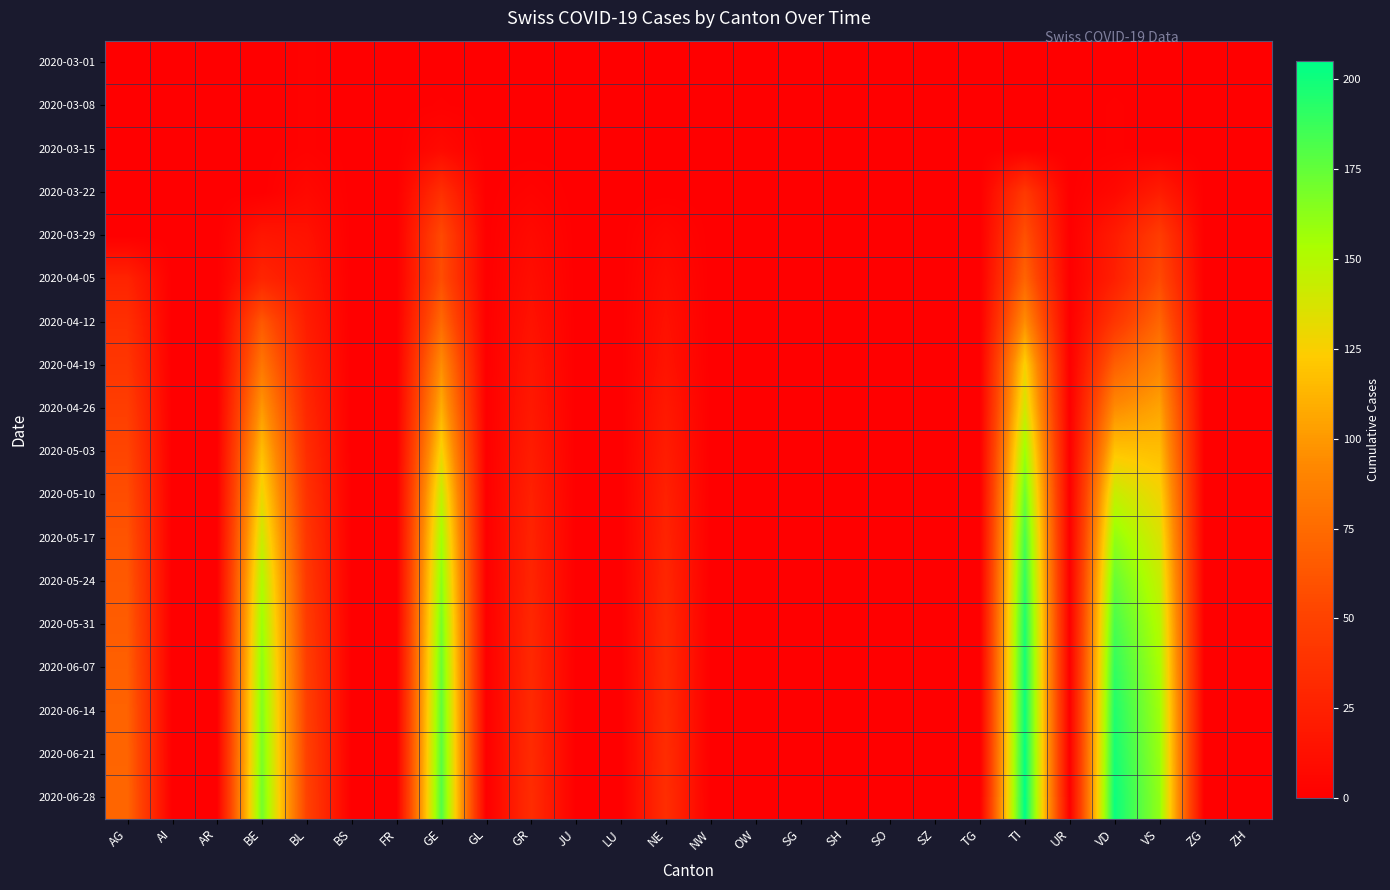

Count the number of categories in the chart.

26